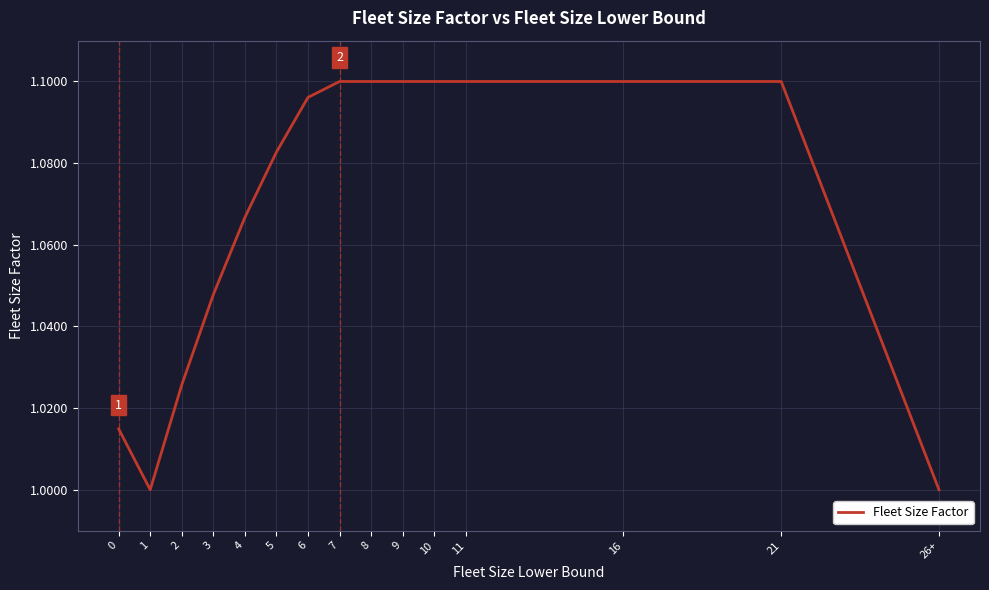

Count the number of categories in the chart.

15